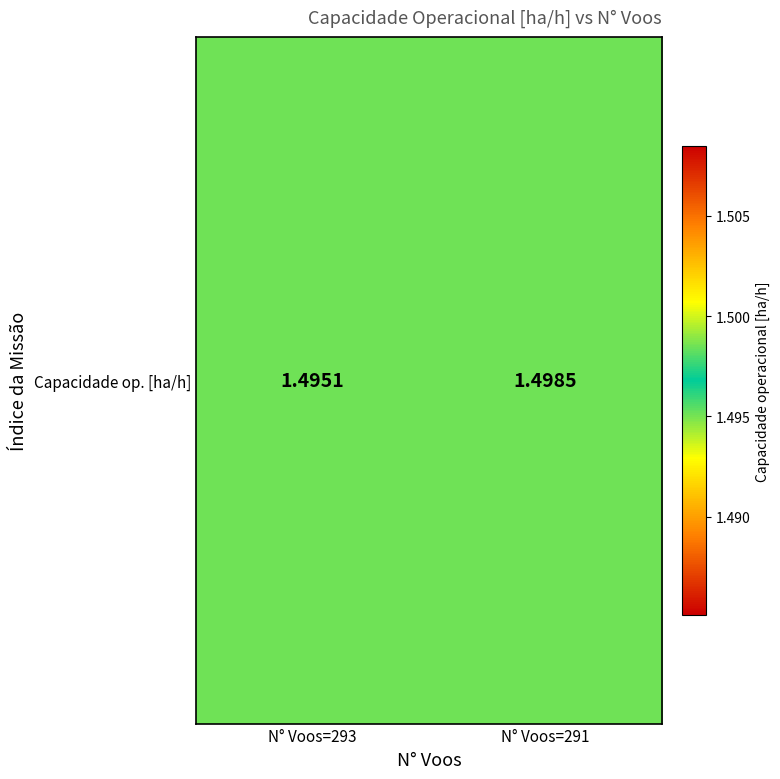

What is the sum of all values?

3.0